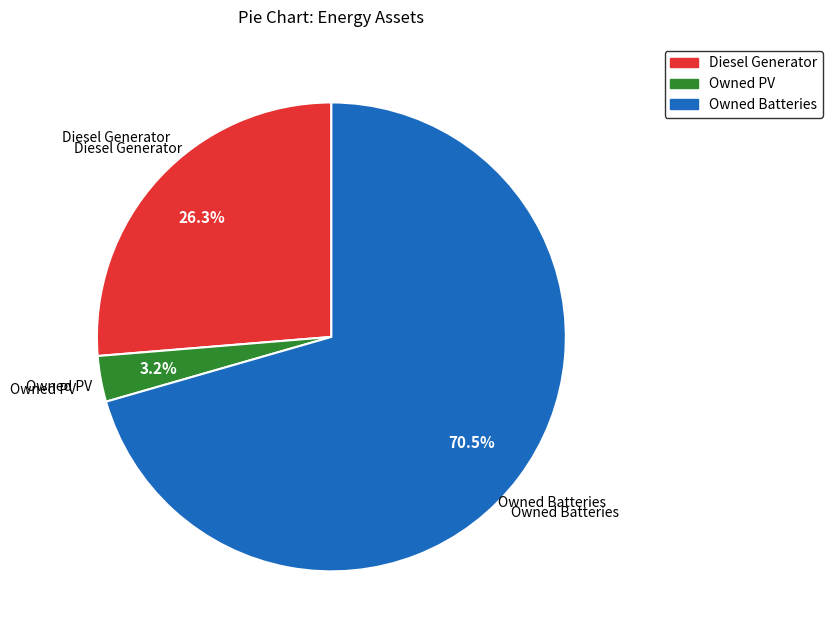

Approximately how many times larger is the value at Diesel Generator compared to Owned Batteries?

0.4